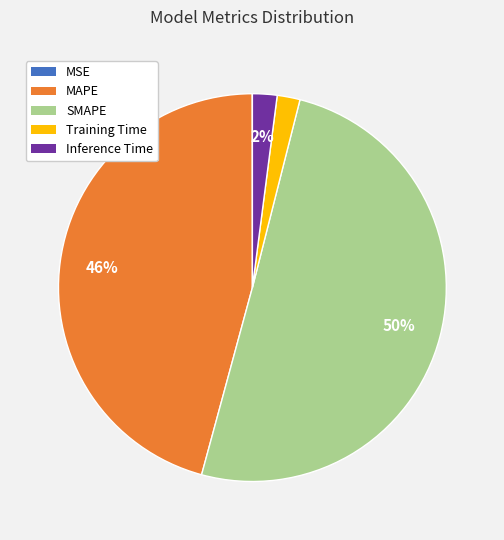

The MAPE slice represents 36% of the pie. True or false?

False